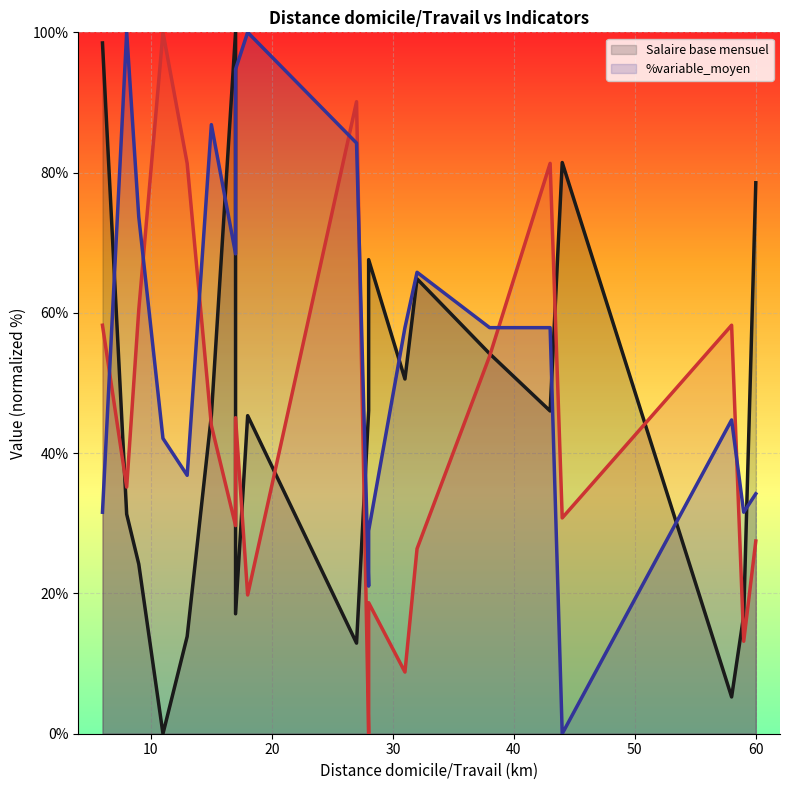

True or false: Niveau de satisfaction has a value of 0.0 at 28.

True